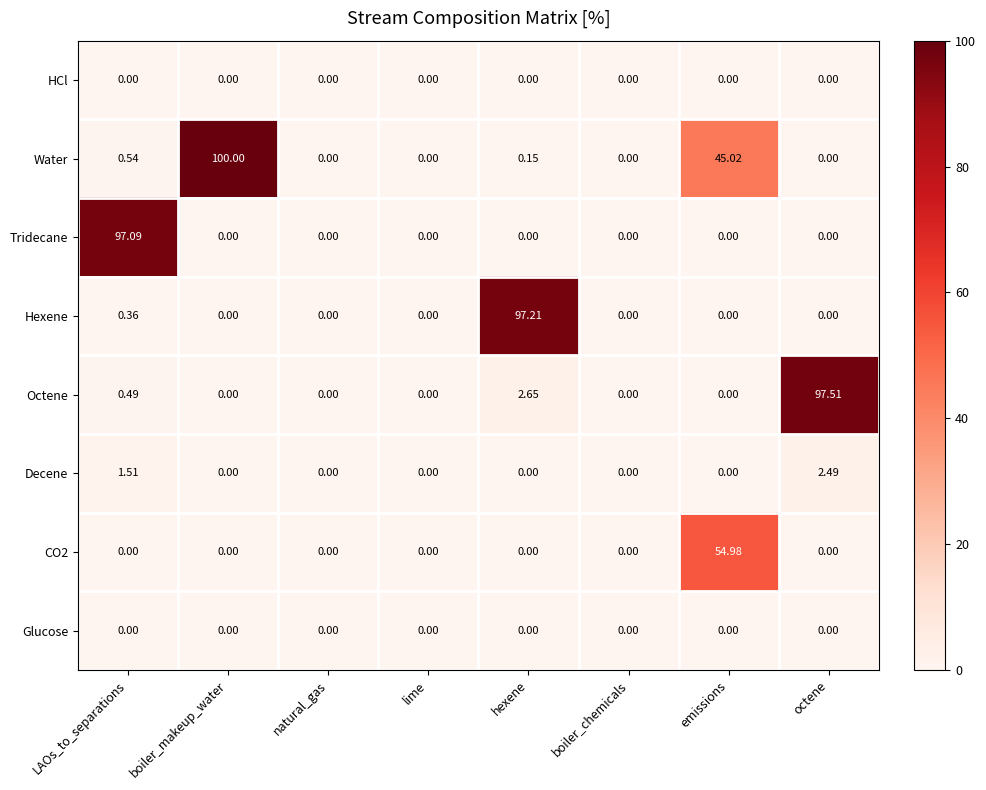

Which series has the largest range (max minus min)?

Water